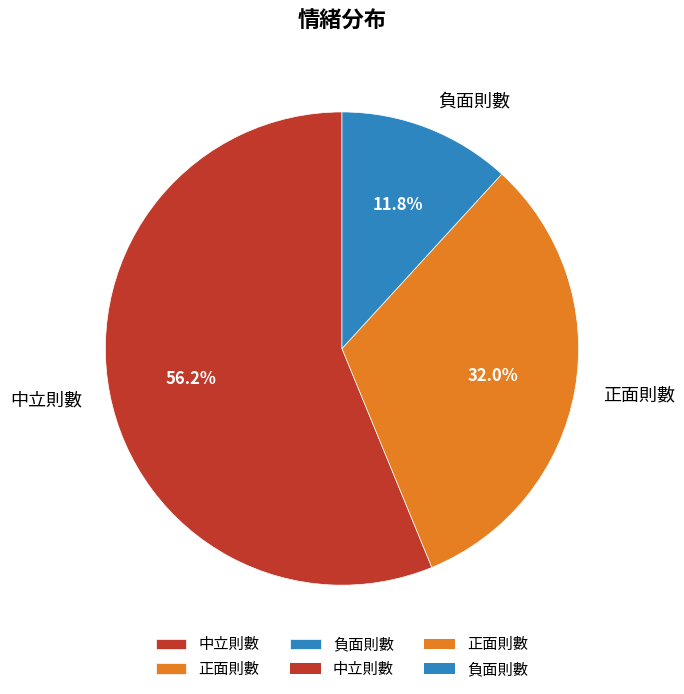

What is the smallest slice in the pie chart?

負面則數